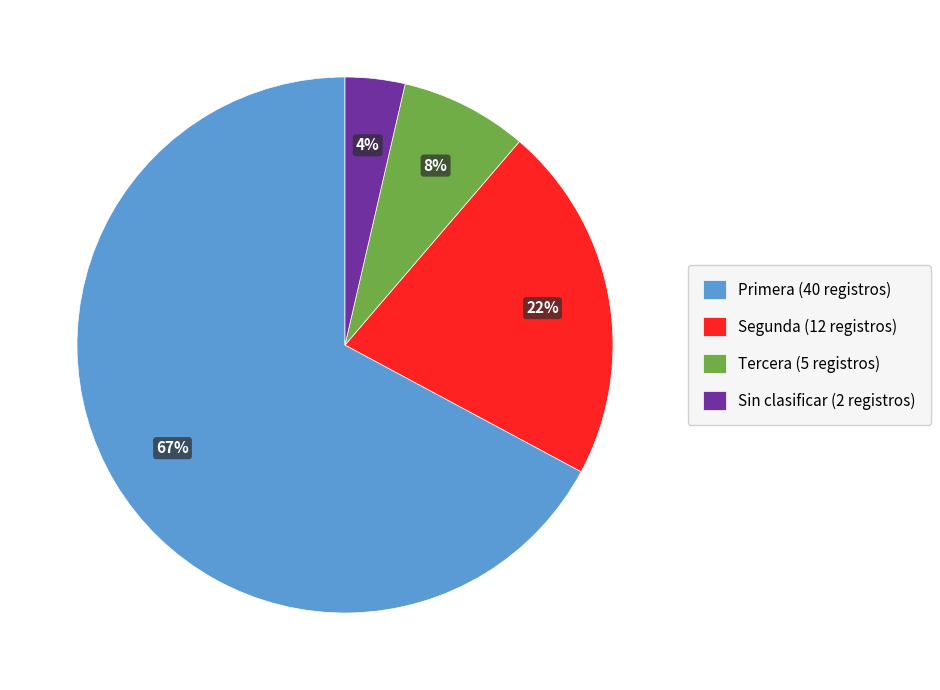

True or false: Sin clasificar (2 registros) accounts for 4% of the total.

True